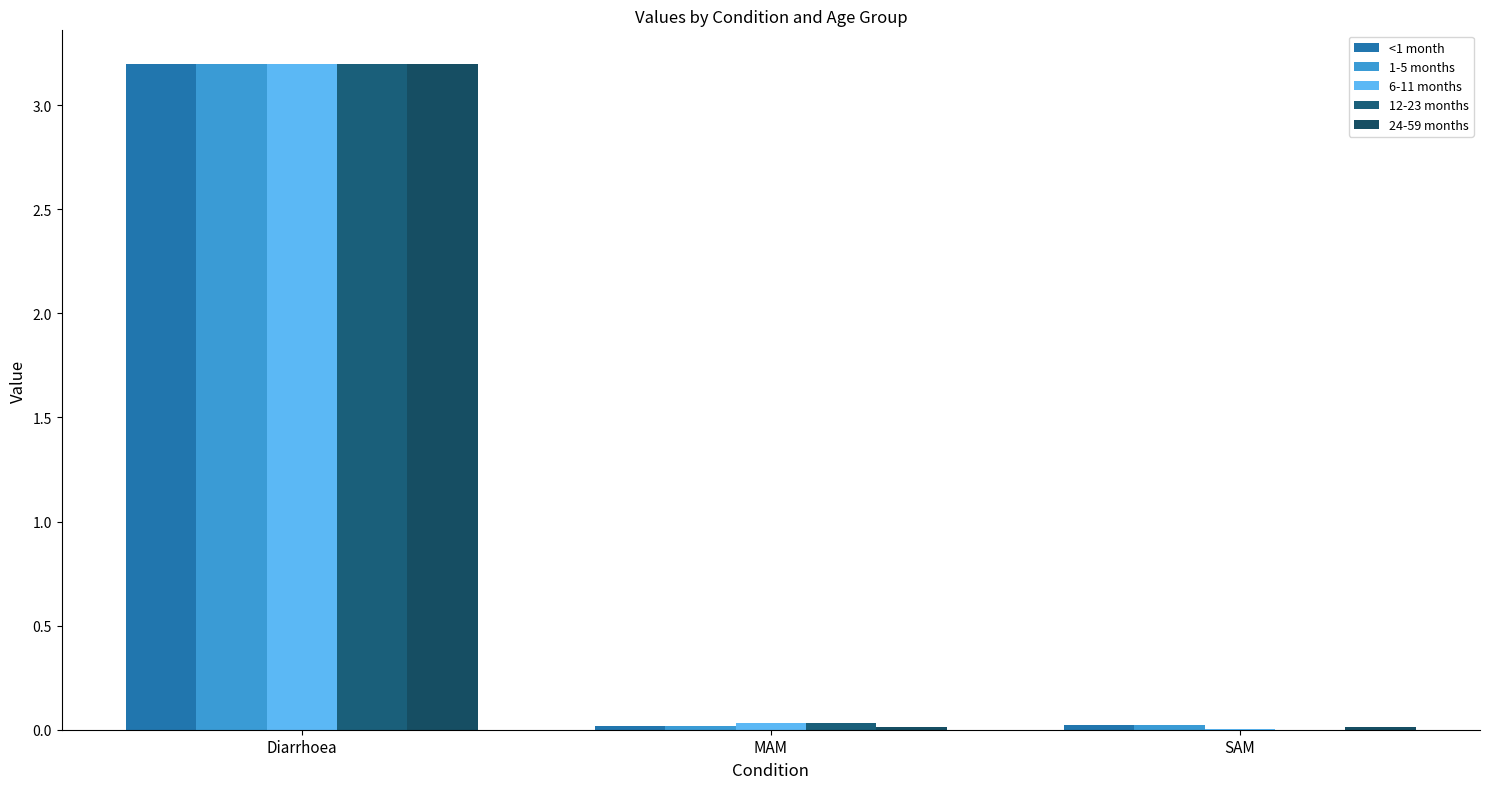

What is the sum of all 24-59 months values?

3.2